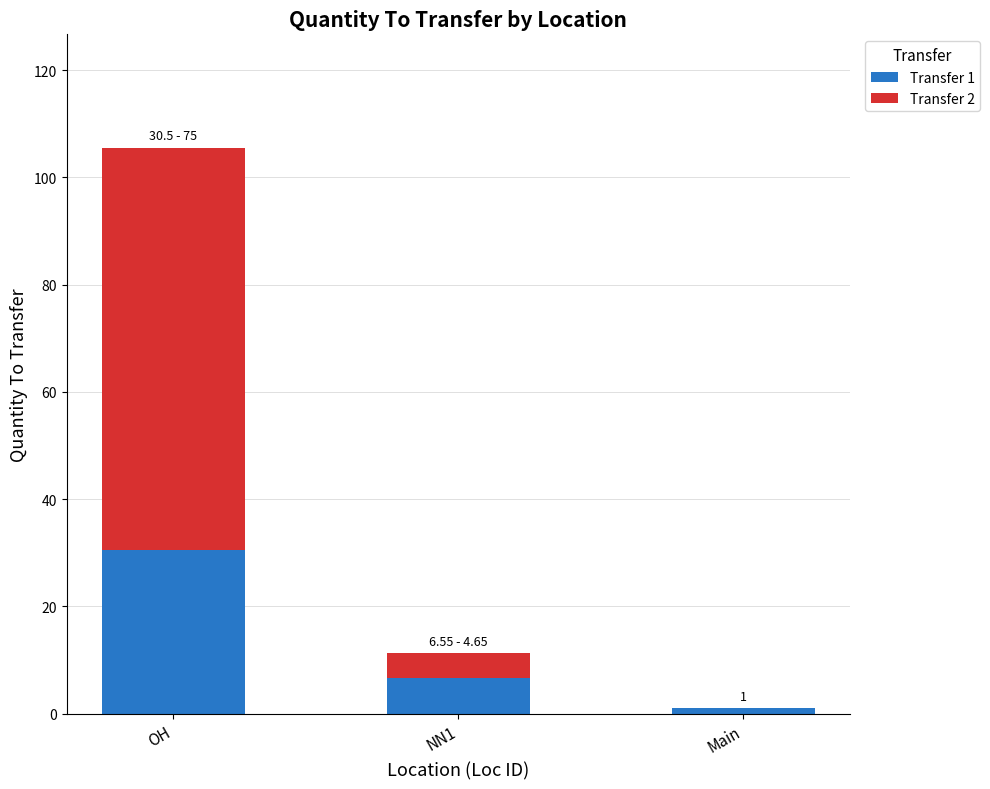

What is the total value across all series at NN1?

11.2